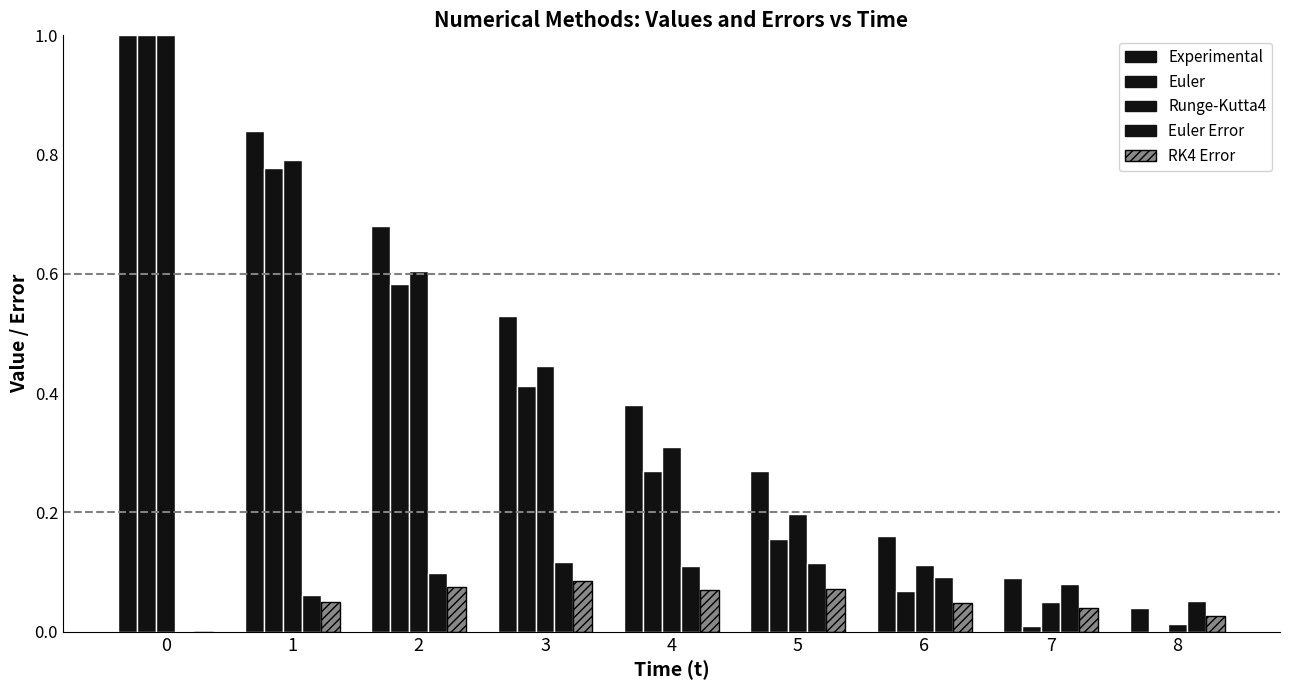

Reading right to left, transcribe all the data shown in this chart.

Experimental: 8=0.0	7=0.1	6=0.2	5=0.3	4=0.4	3=0.5	2=0.7	1=0.8	0=1.0
Euler: 8=0.0	7=0.0	6=0.1	5=0.2	4=0.3	3=0.4	2=0.6	1=0.8	0=1.0
Runge-Kutta4: 8=0.0	7=0.0	6=0.1	5=0.2	4=0.3	3=0.4	2=0.6	1=0.8	0=1.0
Euler Error: 8=0.1	7=0.1	6=0.1	5=0.1	4=0.1	3=0.1	2=0.1	1=0.1	0=0.0
RK4 Error: 8=0.0	7=0.0	6=0.0	5=0.1	4=0.1	3=0.1	2=0.1	1=0.0	0=0.0